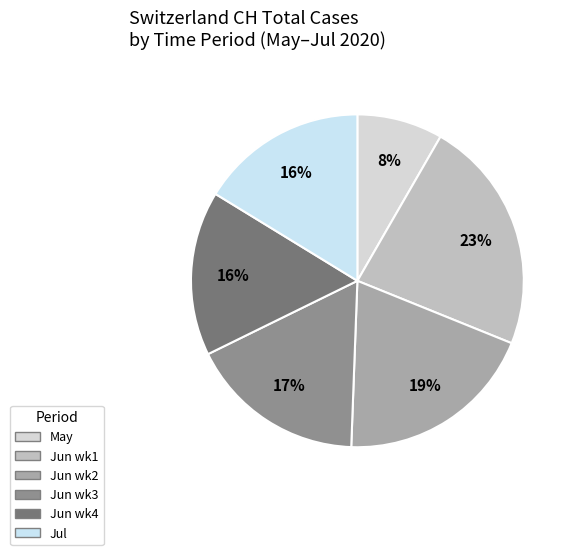

How many slices are in this pie chart?

6